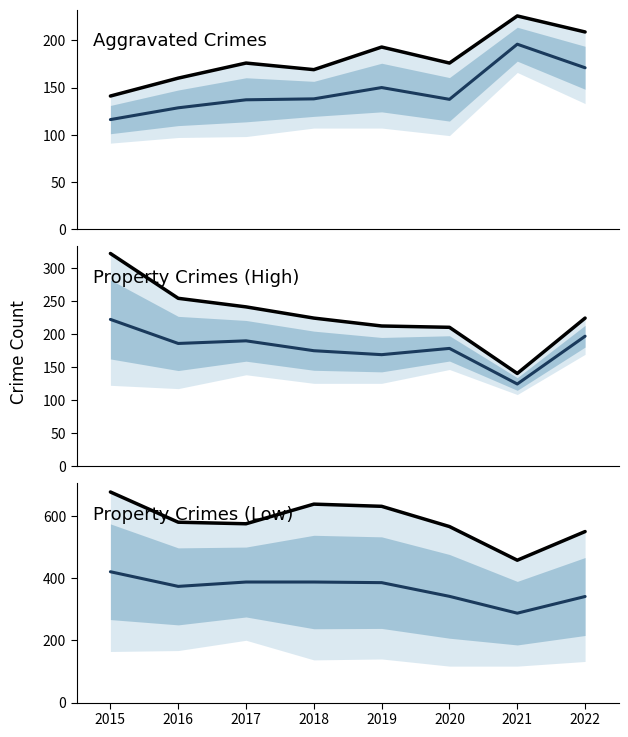

What is the sum of the Robbery values at 2020 and 2018?

1202.0